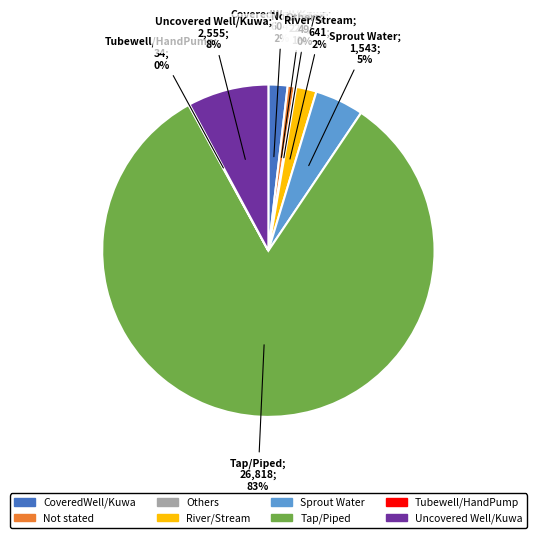

What is the largest slice in the pie chart?

Tap/Piped